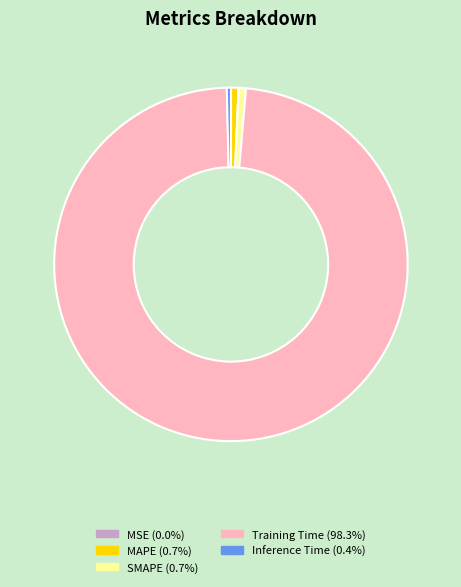

Do Inference Time and MAPE together represent more than half of the pie?

No